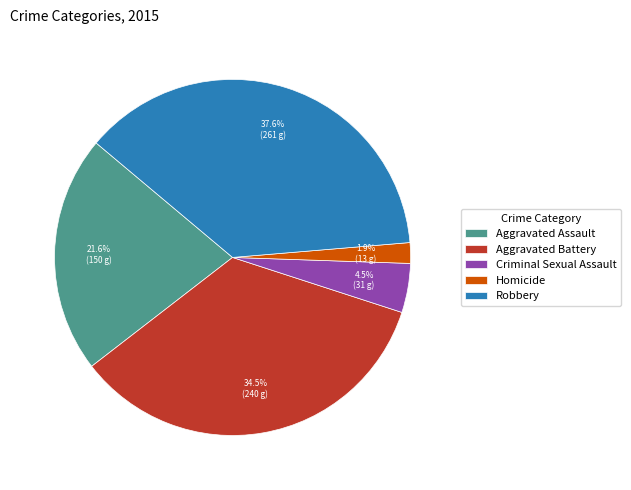

Is there any slice that represents more than half of the pie?

No